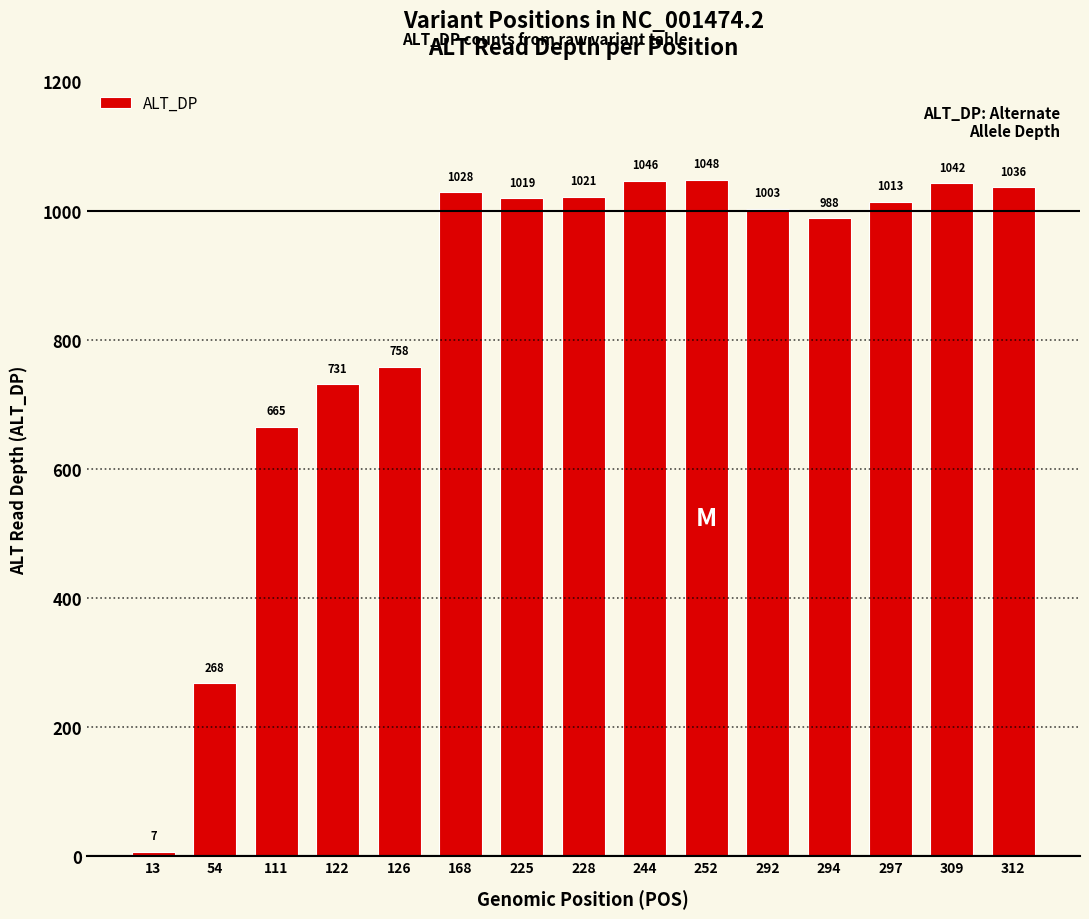

Count the number of categories in the chart.

15